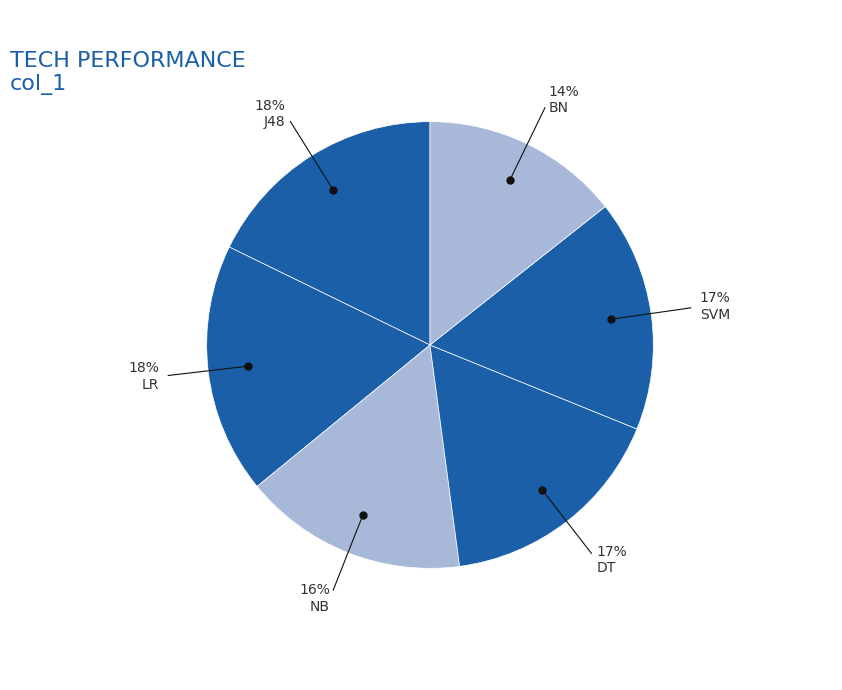

To the nearest percent, what is the average slice percentage?

17%